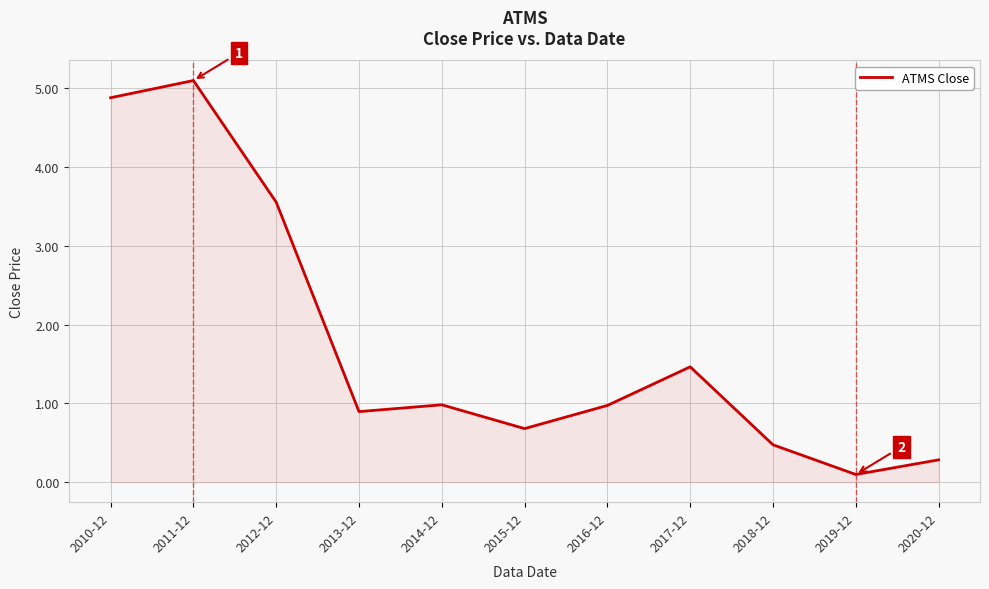

What is the difference between the values at 2010-12 and 2015-12?

4.2